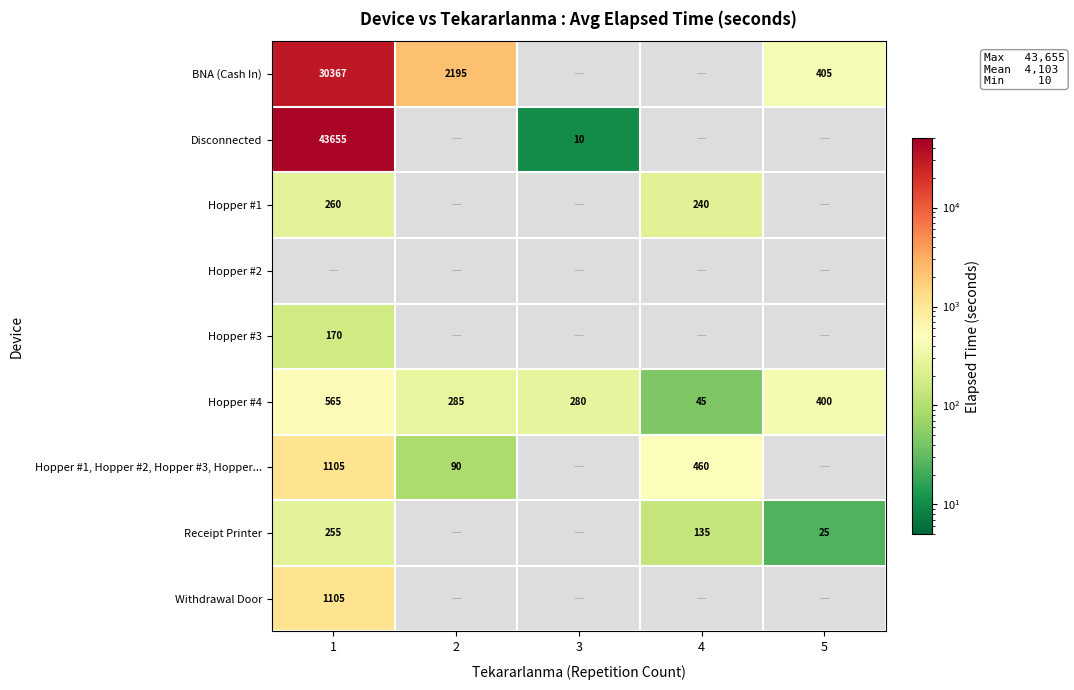

Is it true that Hopper #1, Hopper #2, Hopper #3, Hopper... equals 149 at 2?

False